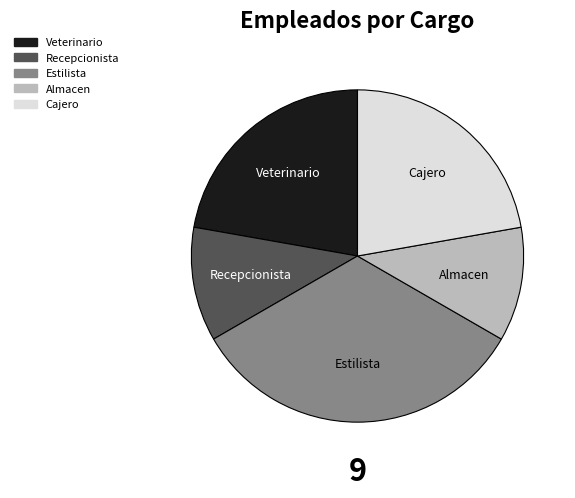

Between Almacen and Veterinario, which is larger?

Veterinario